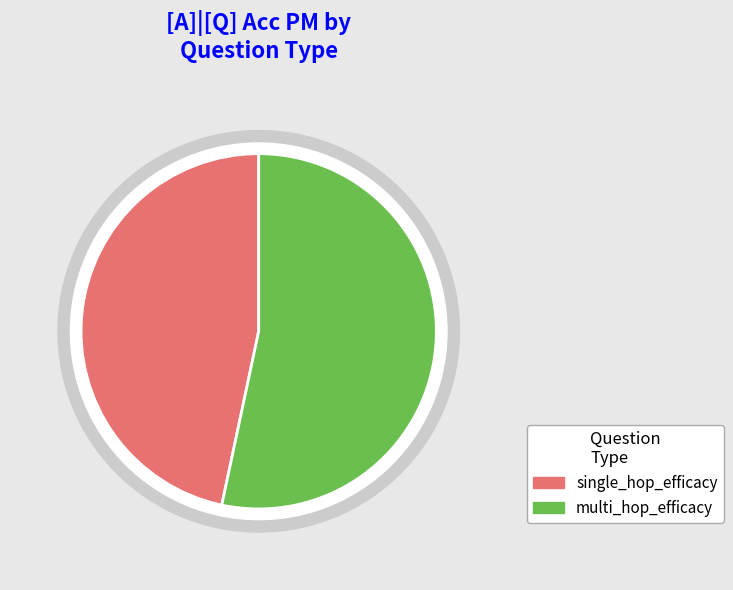

How many segments does this pie chart have?

2